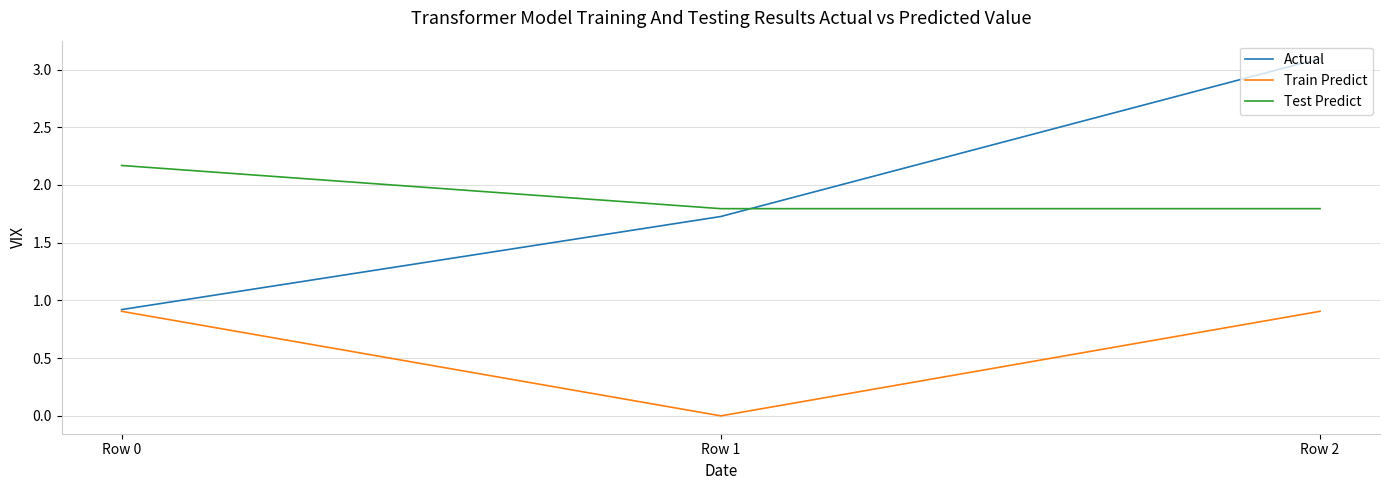

The value of Actual at Row 0 is 0.9. True or false?

True